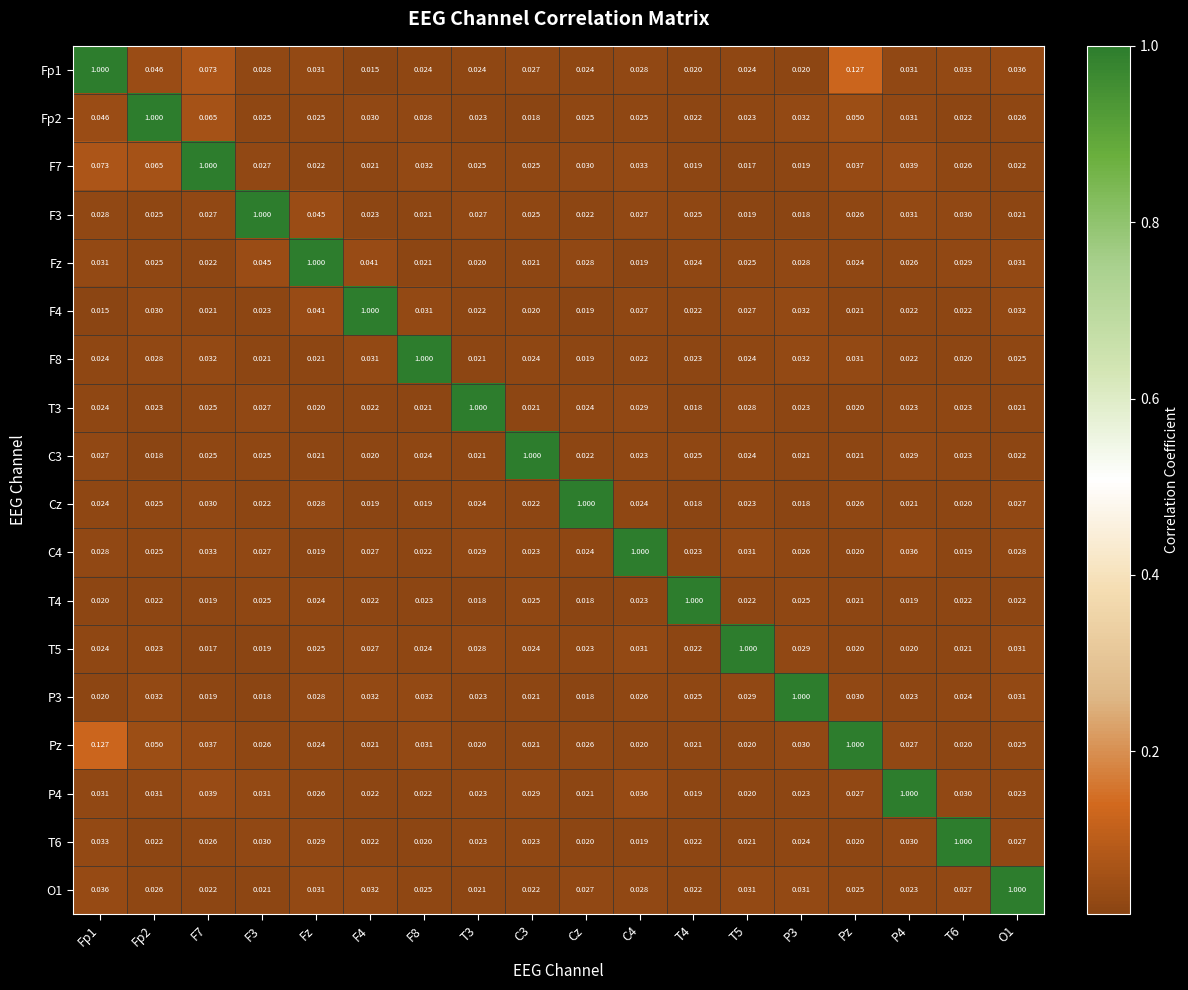

Is the value of P4 at C4 greater than the value of C4 at F3?

Yes